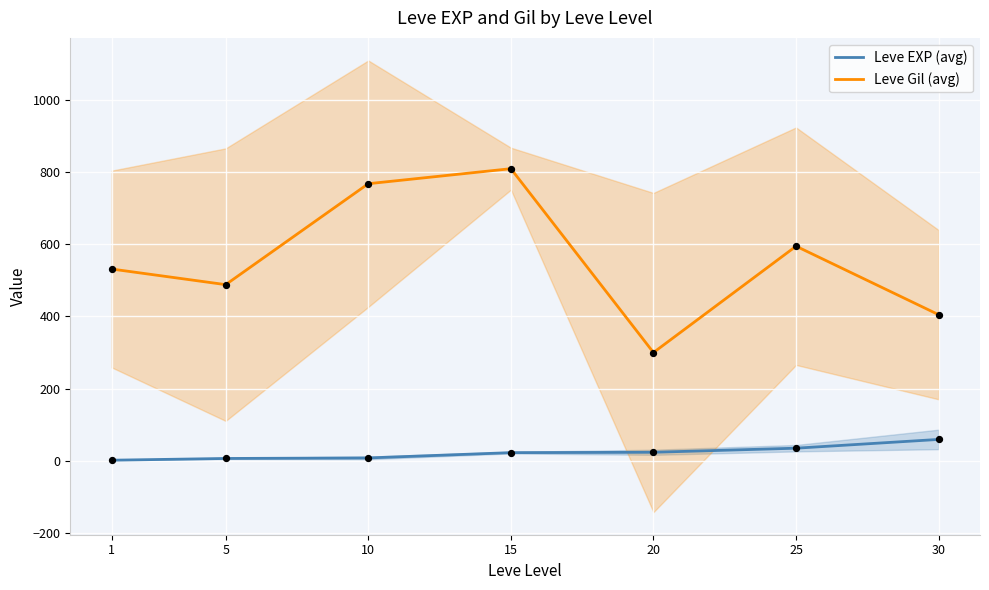

What are all the series names shown in the legend?

Leve EXP (avg), Leve Gil (avg)